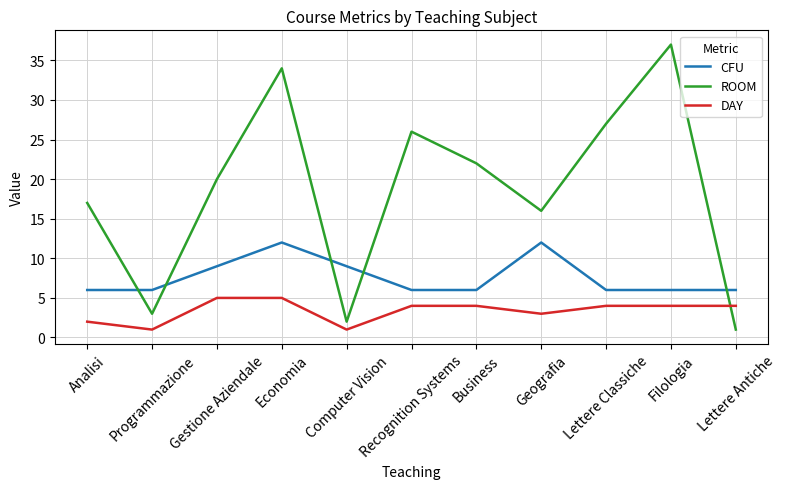

Count the number of categories in the chart.

11